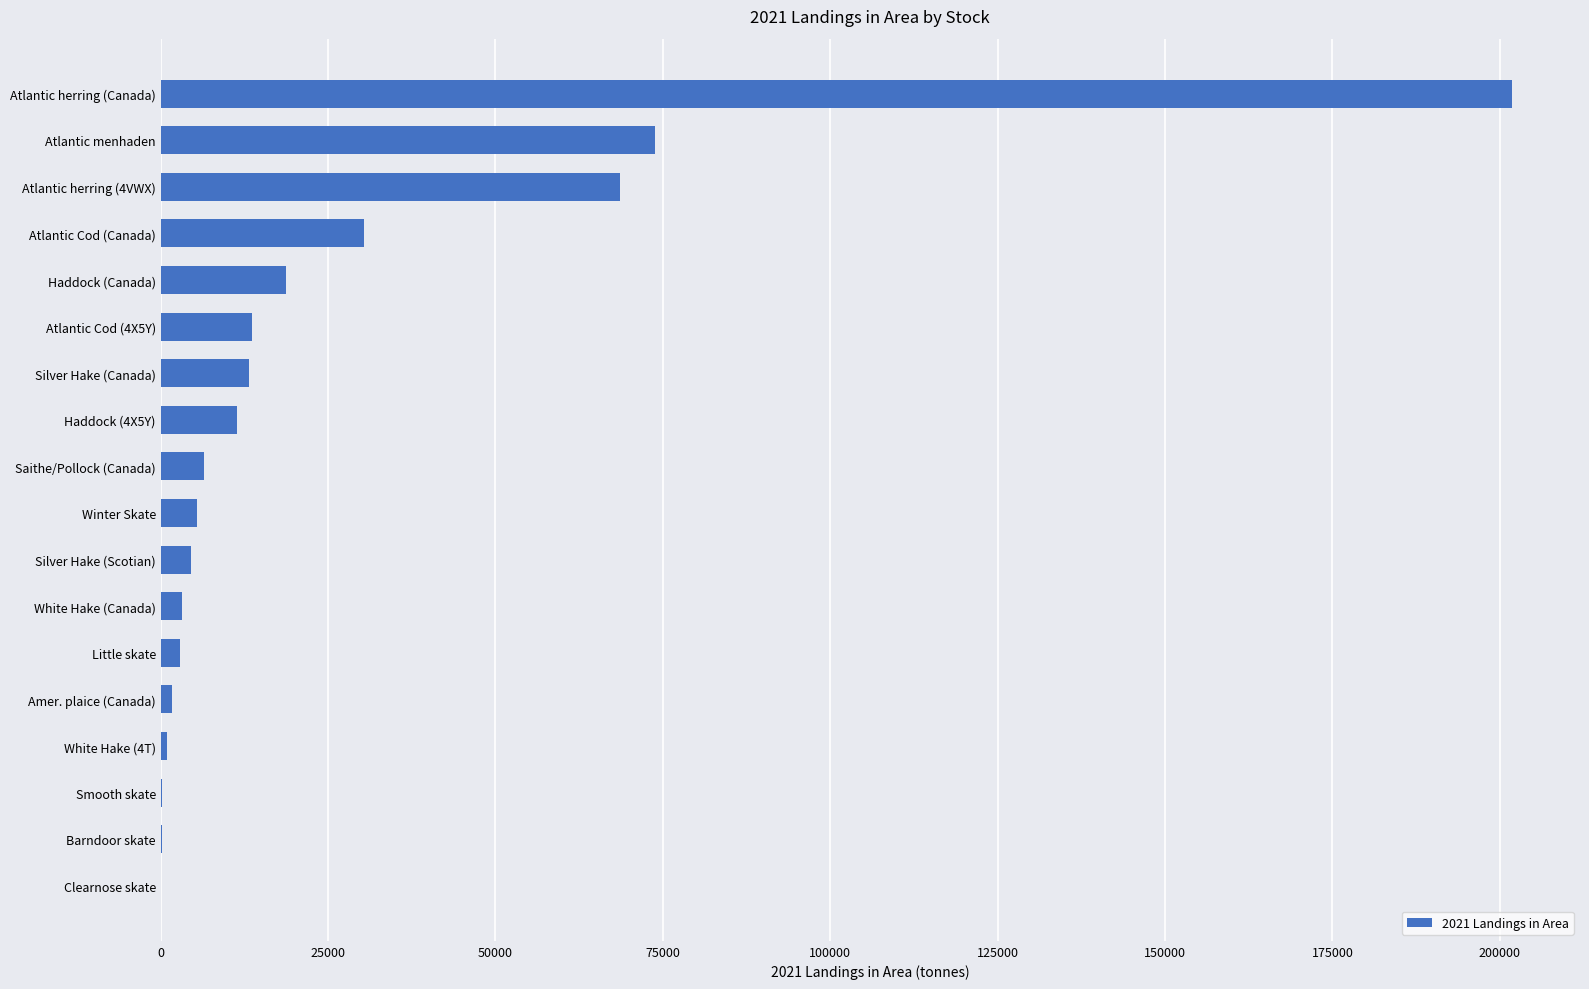

At which category does the chart reach its peak across all series?

Atlantic herring (Canada)